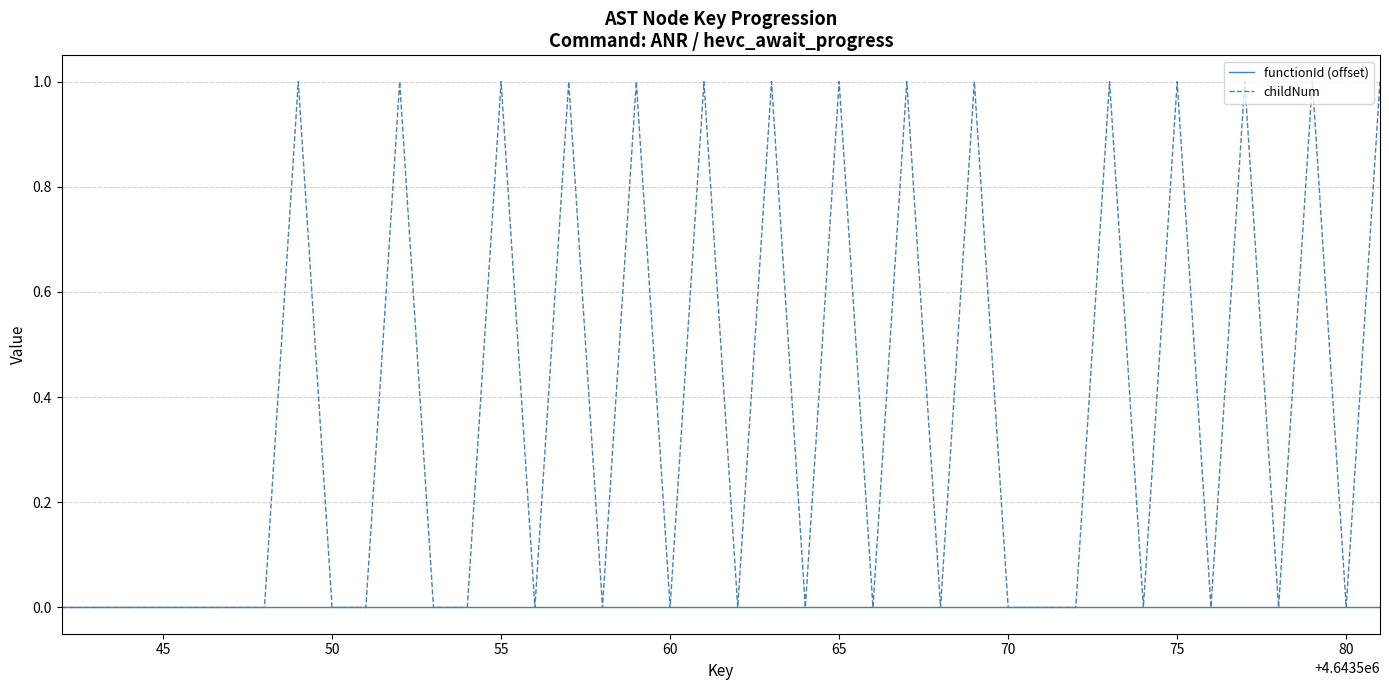

Reading left to right, transcribe all the data shown in this chart.

functionId (offset): 0	0	0	0	0	0	0	0	0	0	0	0	0	0	0	0	0	0	0	0	0	0	0	0	0	0	0	0	0	0	0	0	0	0	0	0	0	0	0	0
childNum: 0	0	0	0	0	0	0	1	0	0	1	0	0	1	0	1	0	1	0	1	0	1	0	1	0	1	0	1	0	0	0	1	0	1	0	1	0	1	0	1